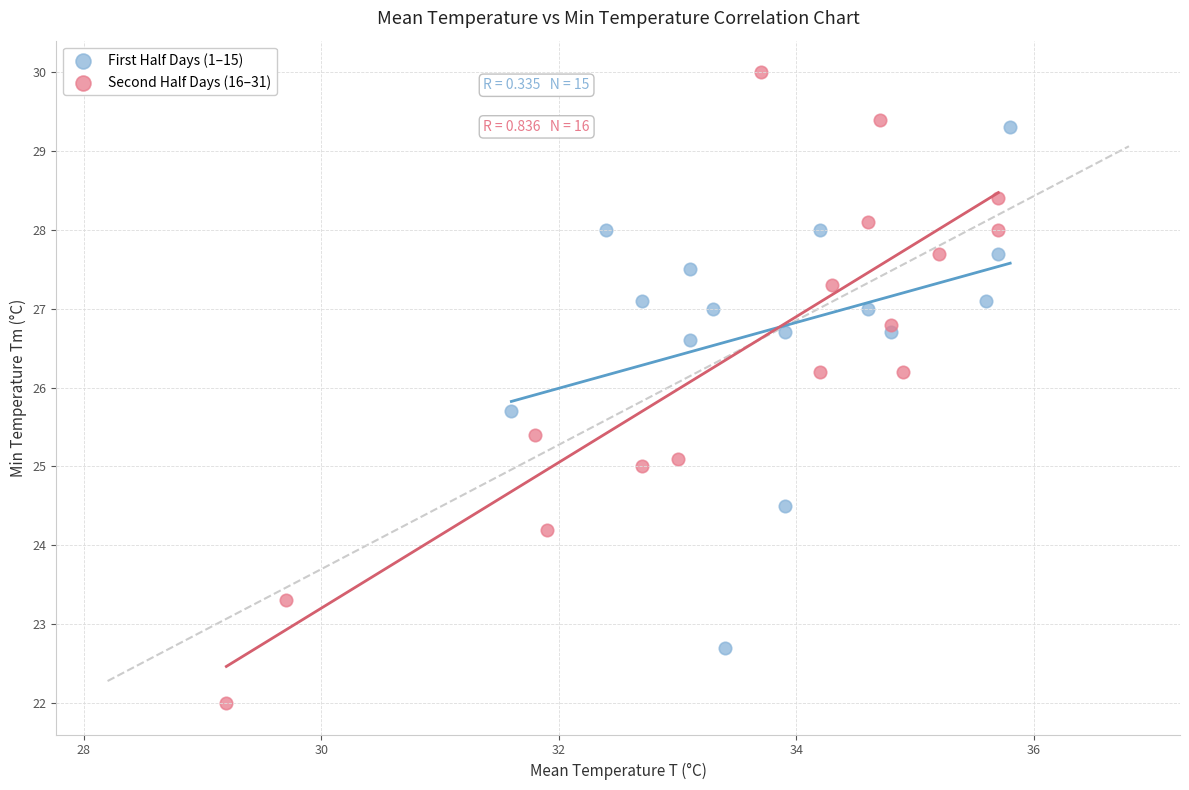

Which series reaches the maximum Y coordinate?

Second Half Days (16–31)